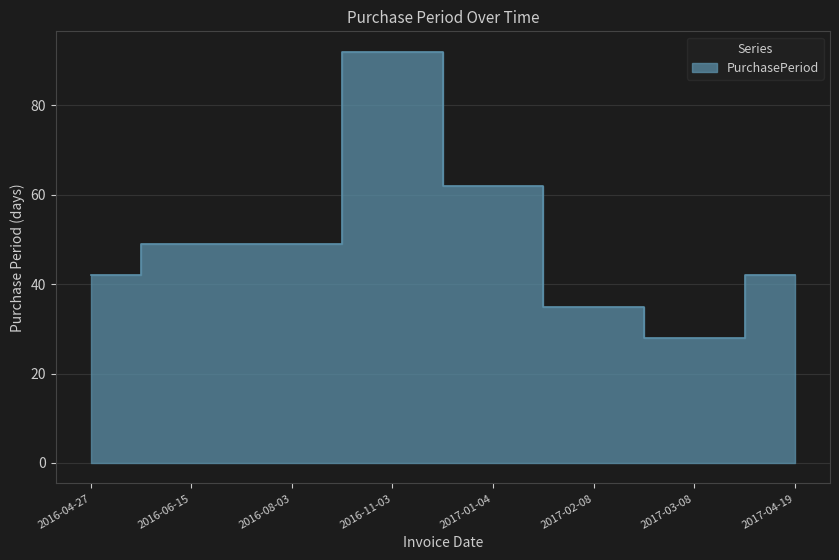

What position from the left is 2016-06-15?

2